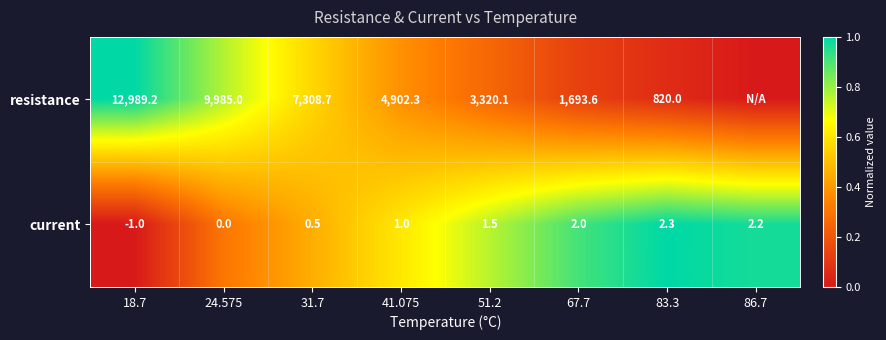

Read the current value at 31.7.

0.5